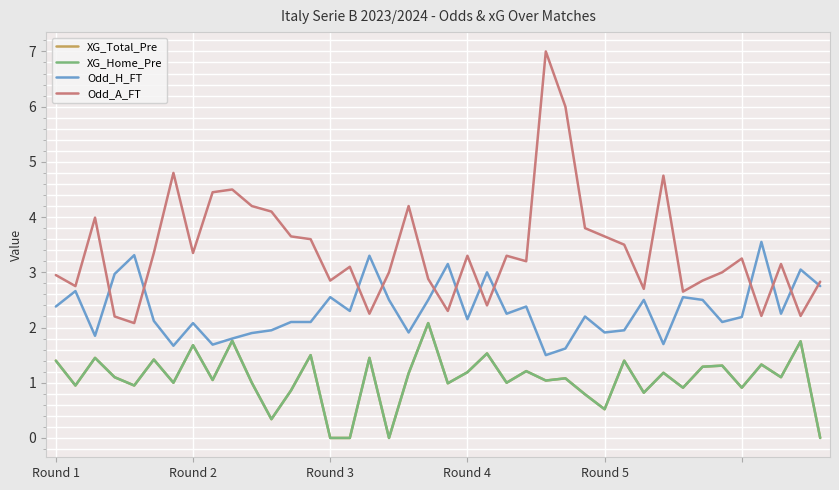

Does the chart display data point markers on the line(s)?

No